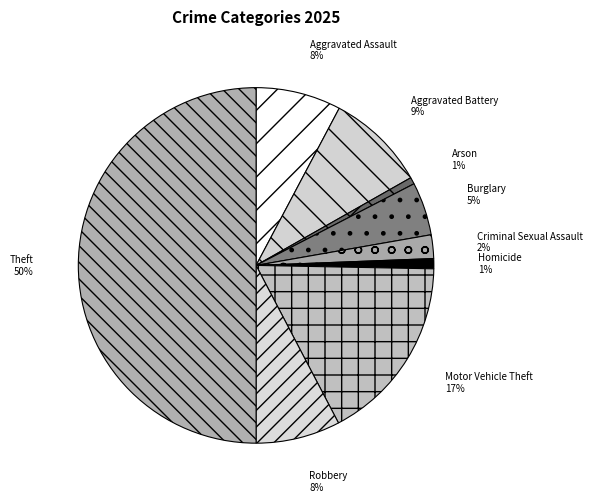

Rank the categories by value from lowest to highest.

Arson, Homicide, Criminal Sexual Assault, Burglary, Robbery, Aggravated Assault, Aggravated Battery, Motor Vehicle Theft, Theft